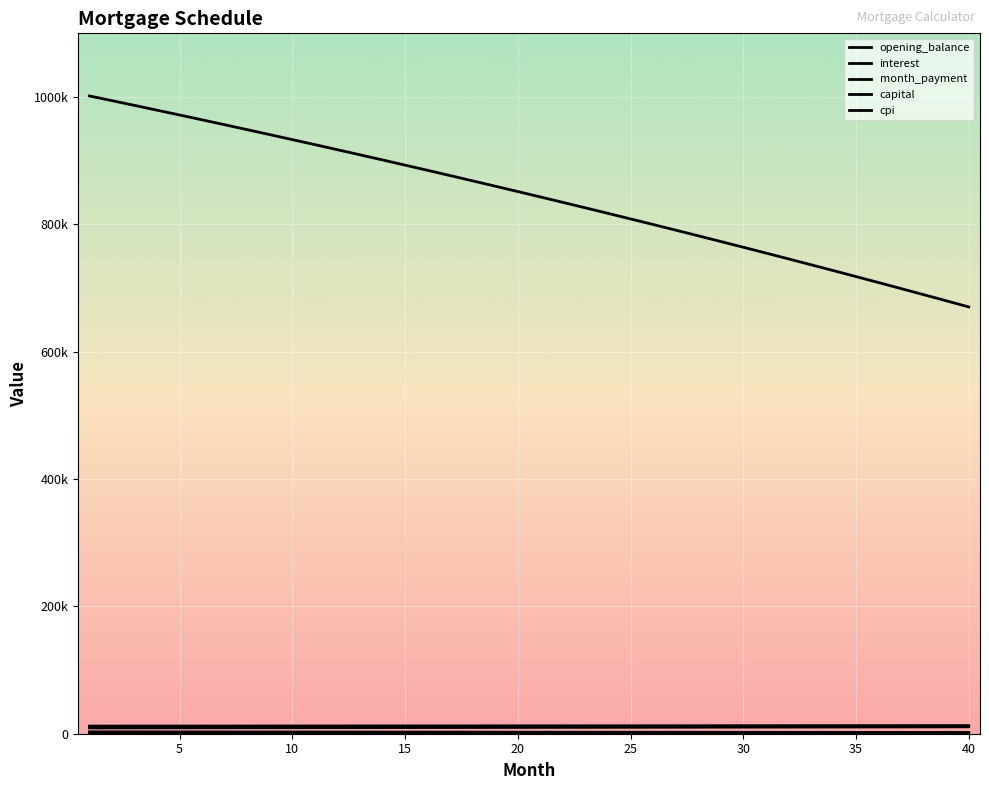

List the series in order of their peak value, lowest first.

cpi, interest, capital, month_payment, opening_balance